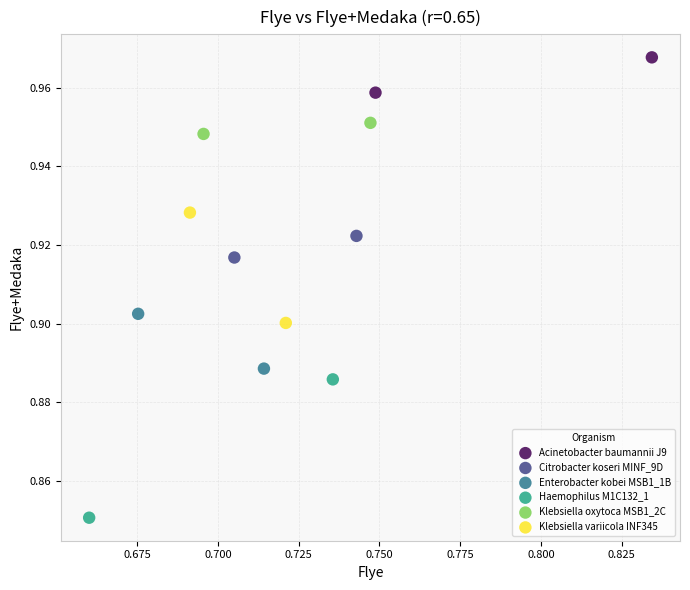

What are all the series names shown in the legend?

Acinetobacter baumannii J9, Citrobacter koseri MINF_9D, Enterobacter kobei MSB1_1B, Haemophilus M1C132_1, Klebsiella oxytoca MSB1_2C, Klebsiella variicola INF345